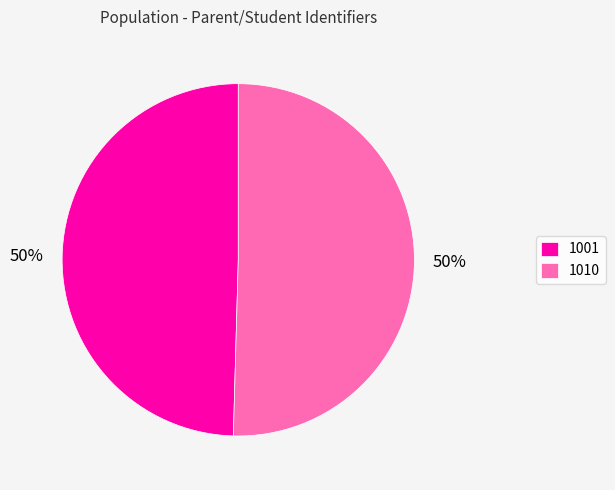

Which category has the smallest portion of the pie?

1001